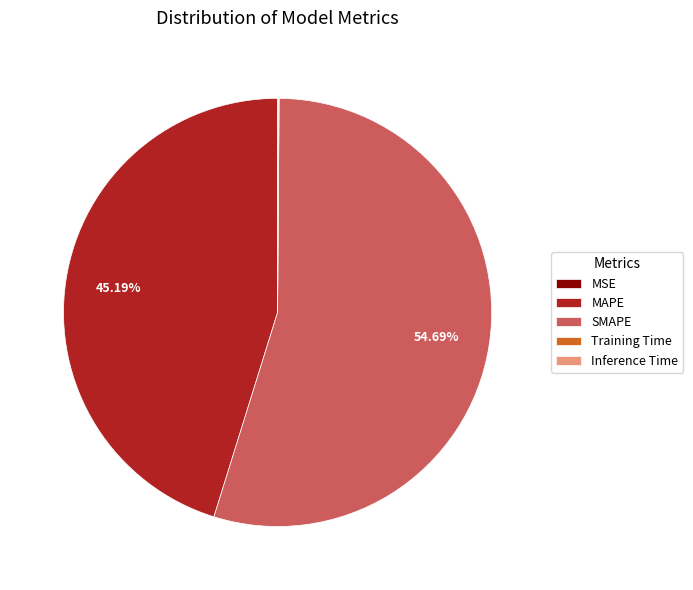

How much of the chart is everything except MAPE?

54.8%